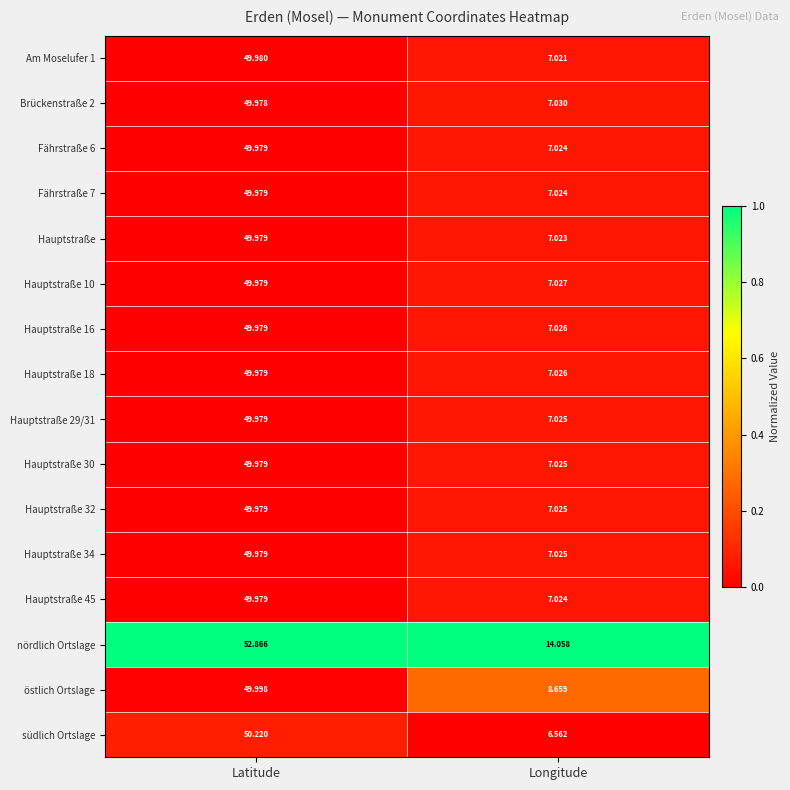

Where does the Hauptstraße 16 series first go above 49?

Latitude